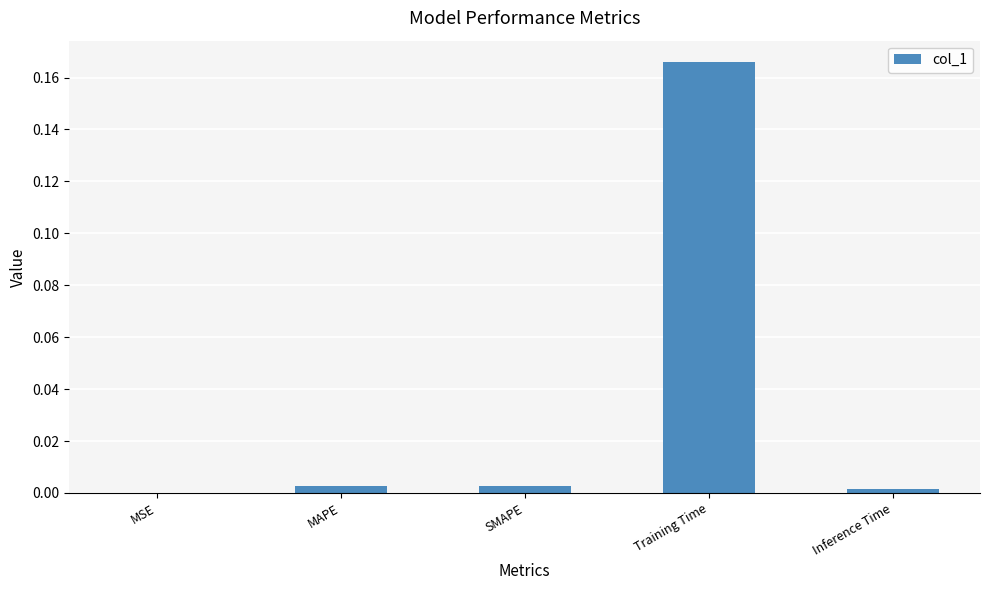

Is it true that the value at Inference Time is 0.0?

True